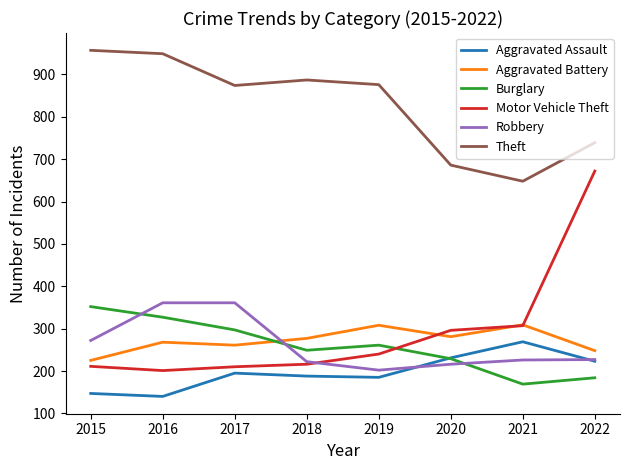

True or false: Theft has more than 2 points higher than both neighbors.

False